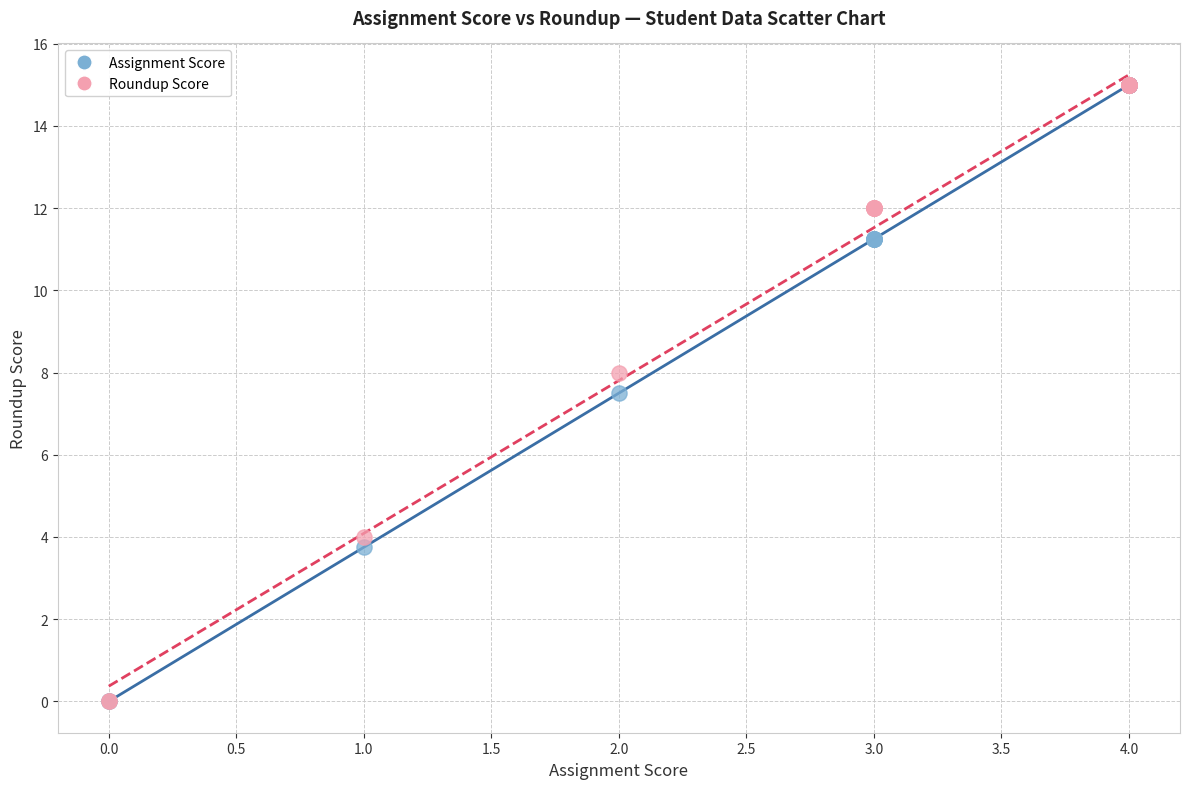

In the Assignment Score series, what Y value is closest to 7?

7.5